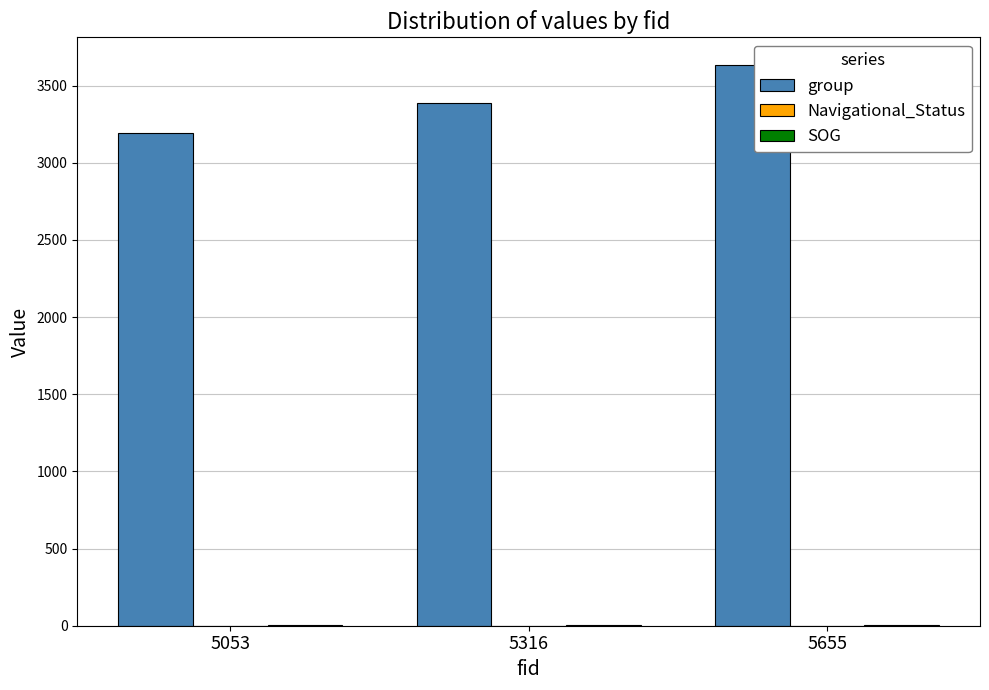

At which category is the sum across all series the highest?

5655